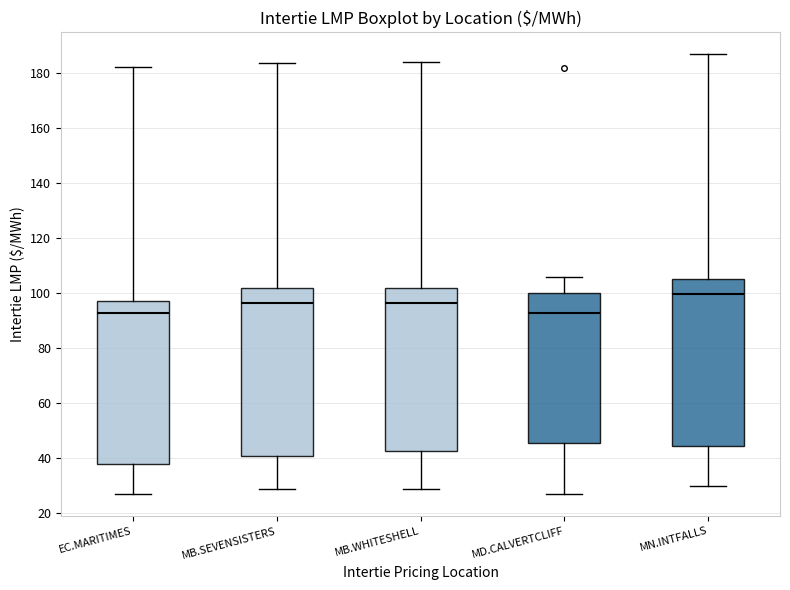

Reading left to right, read every box against the y-axis: the position of its median line, the range the box covers, and the ends of its whiskers. The values are not printed on the chart, so give them approximately, as read against the axis.

EC.MARITIMES: median 92, box 38 to 98, whiskers 28 to 182
MB.SEVENSISTERS: median 96, box 40 to 102, whiskers 28 to 184
MB.WHITESHELL: median 96, box 42 to 102, whiskers 28 to 184
MD.CALVERTCLIFF: median 92, box 46 to 100, whiskers 28 to 106
MN.INTFALLS: median 100, box 44 to 106, whiskers 30 to 186